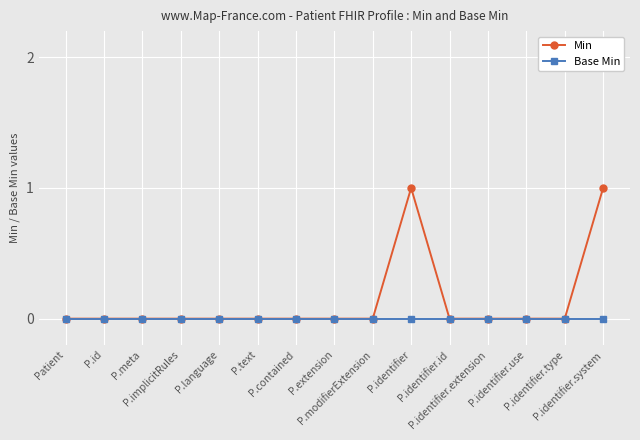

What position from the left is P.id?

2